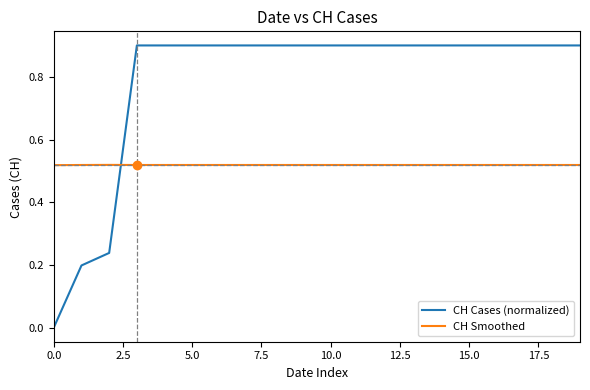

Rank the series by their average value, from highest to lowest.

CH Cases (normalized), CH Smoothed